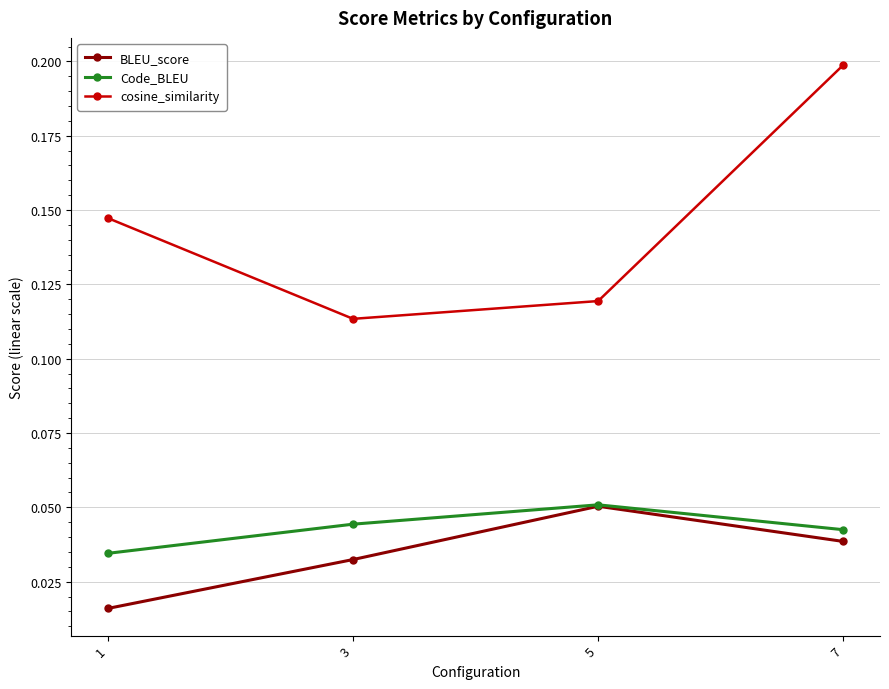

What are all the series names shown in the legend?

BLEU_score, Code_BLEU, cosine_similarity